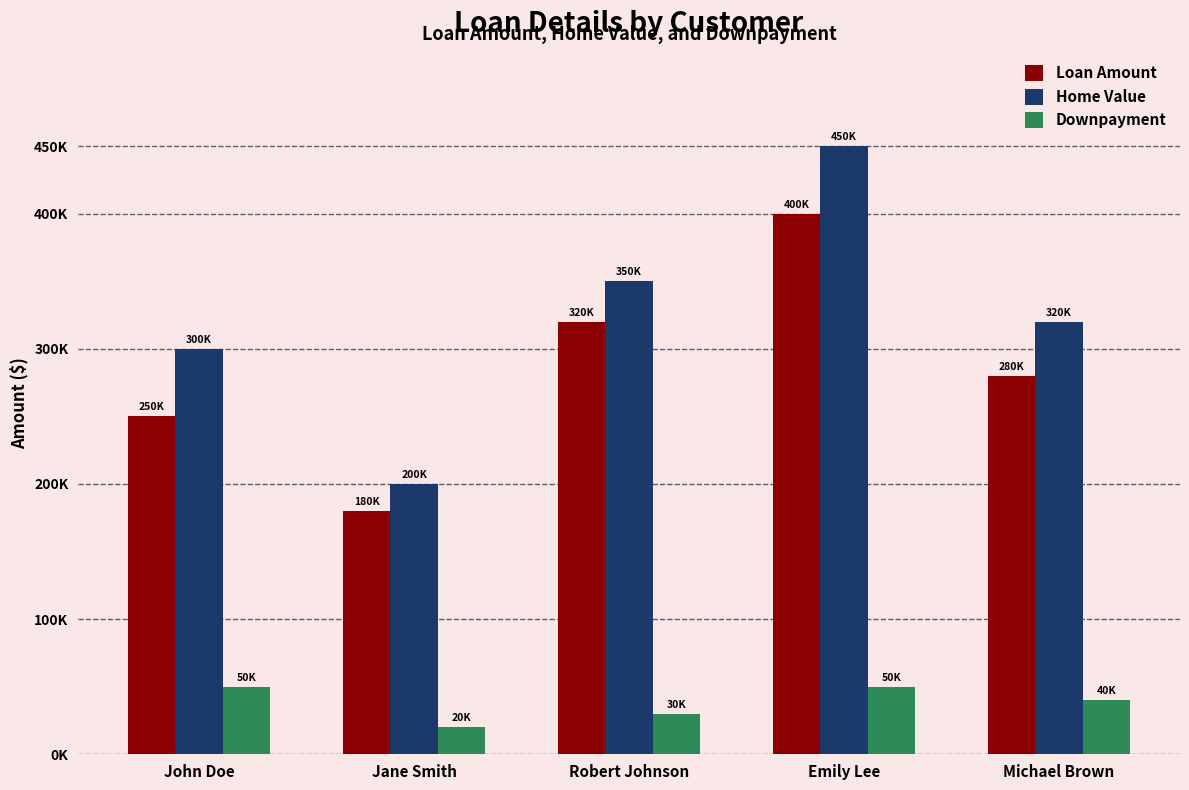

At how many categories does at least one series exceed 265829?

4